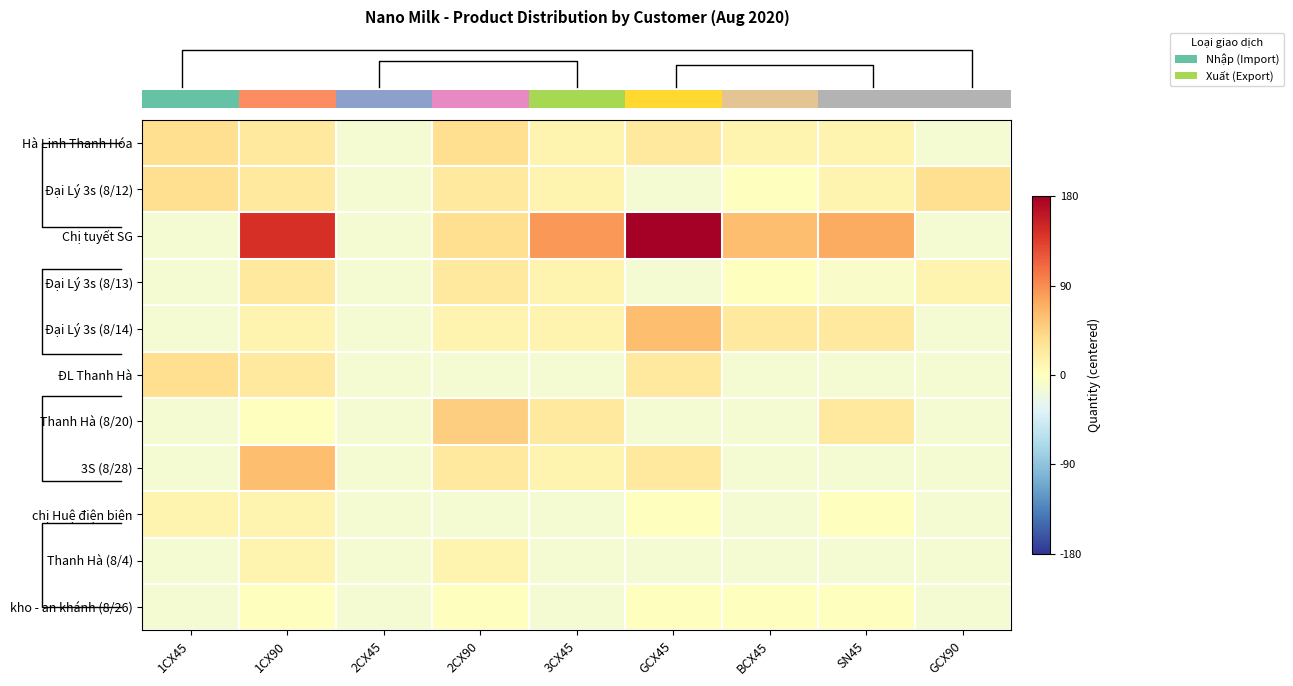

Reading right to left, what are all the values shown in this chart?

row_0: -12	12	12	24	12	36	-12	24	36
row_1: 36	12	0	-12	12	24	-12	24	36
row_2: -12	72	60	180	84	36	-12	144	-12
row_3: 12	-7	0	-12	12	24	-12	24	-12
row_4: -12	24	24	60	12	12	-12	12	-12
row_5: -12	-12	-12	24	-12	-12	-12	24	36
row_6: -12	24	-12	-12	24	48	-12	0	-12
row_7: -12	-12	-12	24	12	24	-12	60	-12
row_8: -12	0	-12	0	-12	-12	-12	12	12
row_9: -12	-12	-12	-12	-12	12	-12	12	-12
row_10: -12	0	0	0	-12	0	-12	0	-12